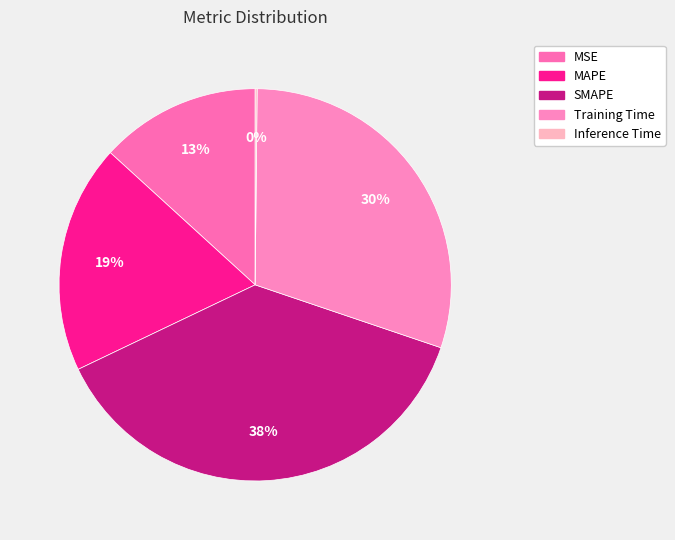

What is the total percentage of Inference Time and MAPE?

19.0%